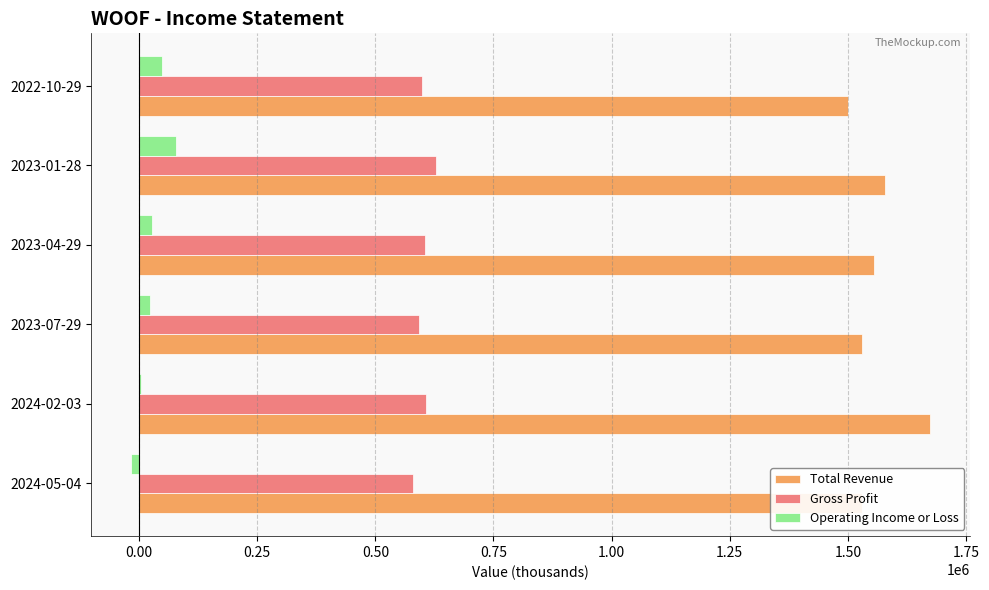

What are all the series names shown in the legend?

Total Revenue, Gross Profit, Operating Income or Loss